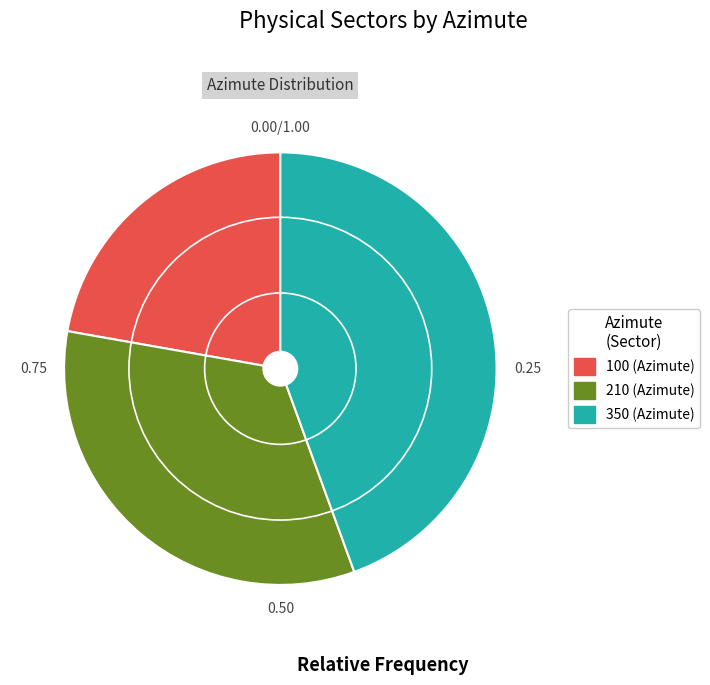

How many slices are in this pie chart?

3